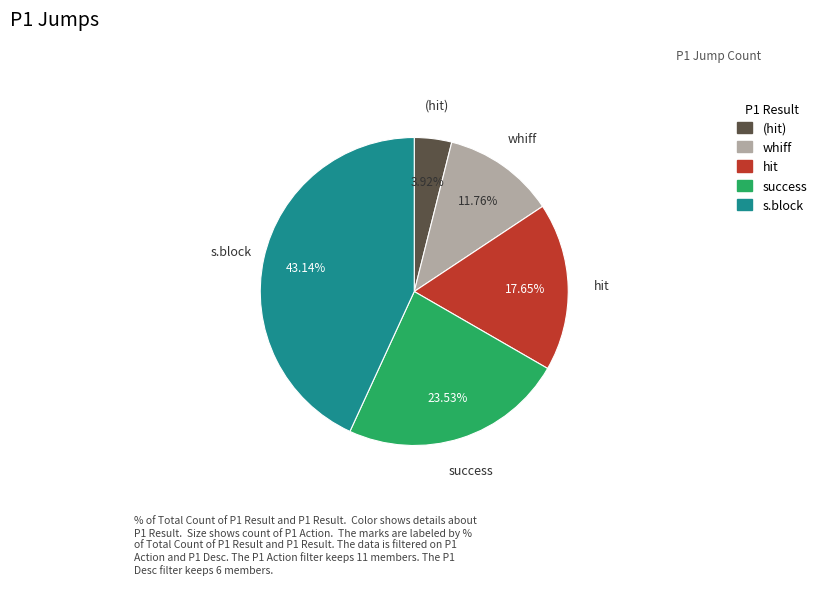

Does any single category account for the majority?

No